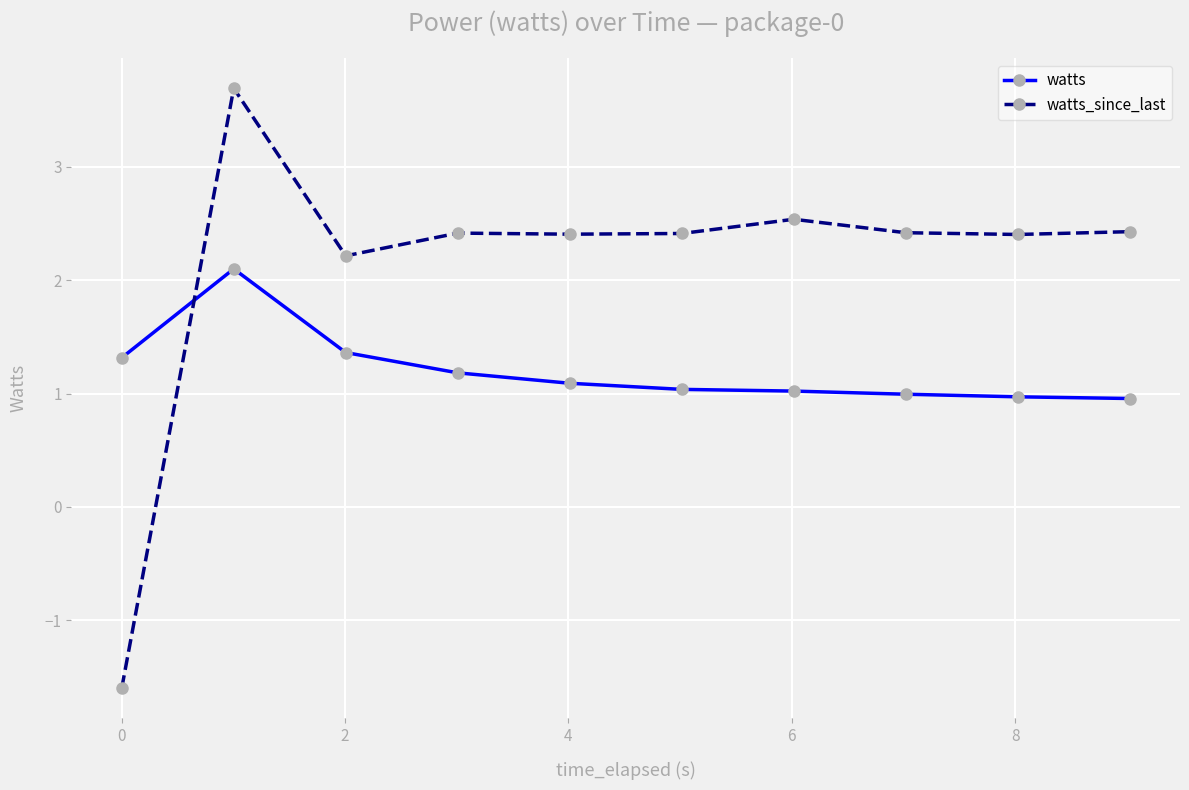

Which series has the largest total across all categories?

watts_since_last